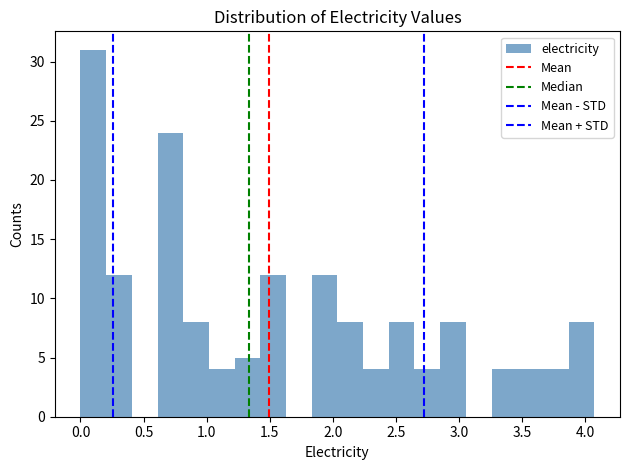

What is the height of the bar covering 3.45 to 3.65 on the x-axis? Neither the bar edges nor the heights are printed on the chart, so give them approximately, as read against the axes.

4